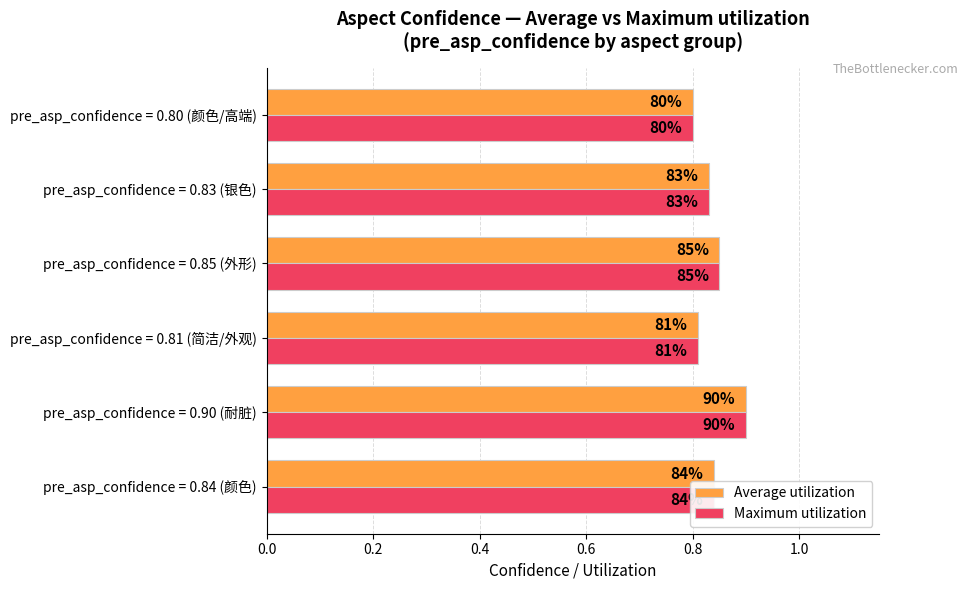

What are all the series names shown in the legend?

Average utilization, Maximum utilization